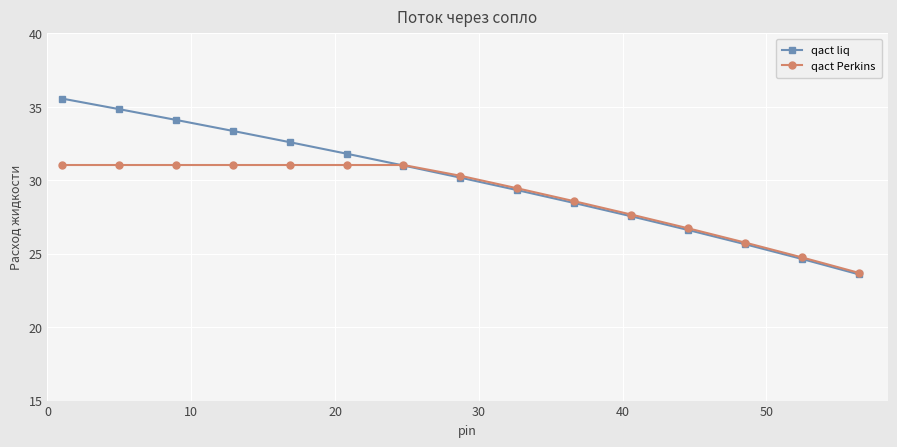

Which series has the largest total across all categories?

qact liq